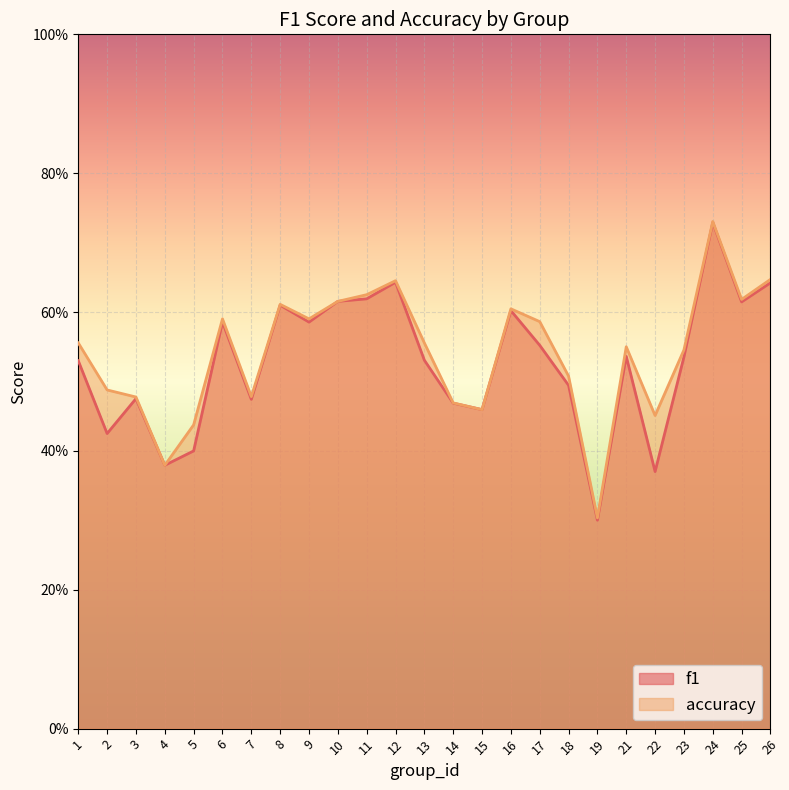

Reading left to right, list all the values displayed in this chart.

f1: 0.5	0.4	0.5	0.4	0.4	0.6	0.5	0.6	0.6	0.6	0.6	0.6	0.5	0.5	0.5	0.6	0.6	0.5	0.3	0.5	0.4	0.5	0.7	0.6	0.6
accuracy: 0.6	0.5	0.5	0.4	0.4	0.6	0.5	0.6	0.6	0.6	0.6	0.6	0.6	0.5	0.5	0.6	0.6	0.5	0.3	0.6	0.5	0.5	0.7	0.6	0.6